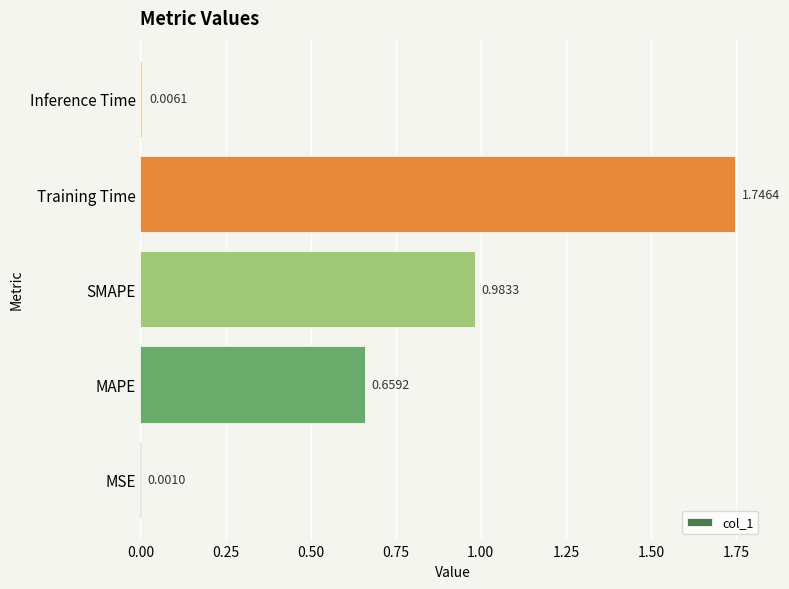

Between Inference Time and Training Time, which is larger?

Training Time